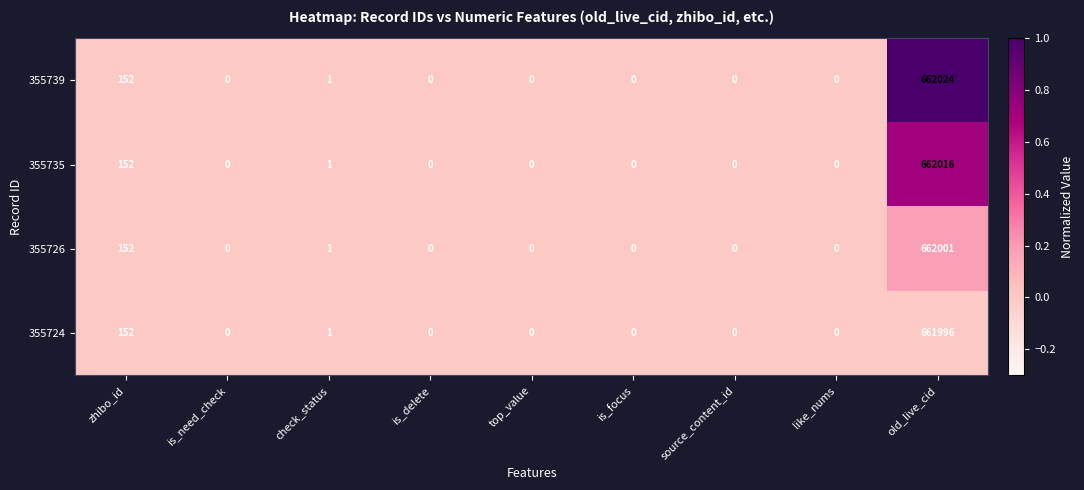

Rank the series by their average value, from lowest to highest.

355724, 355726, 355735, 355739